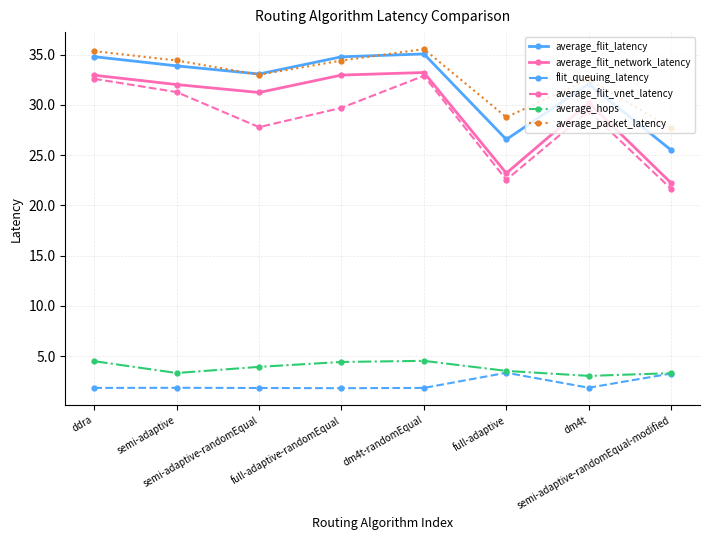

The average_flit_network_latency series shows 55.0 at dm4t-randomEqual. True or false?

False